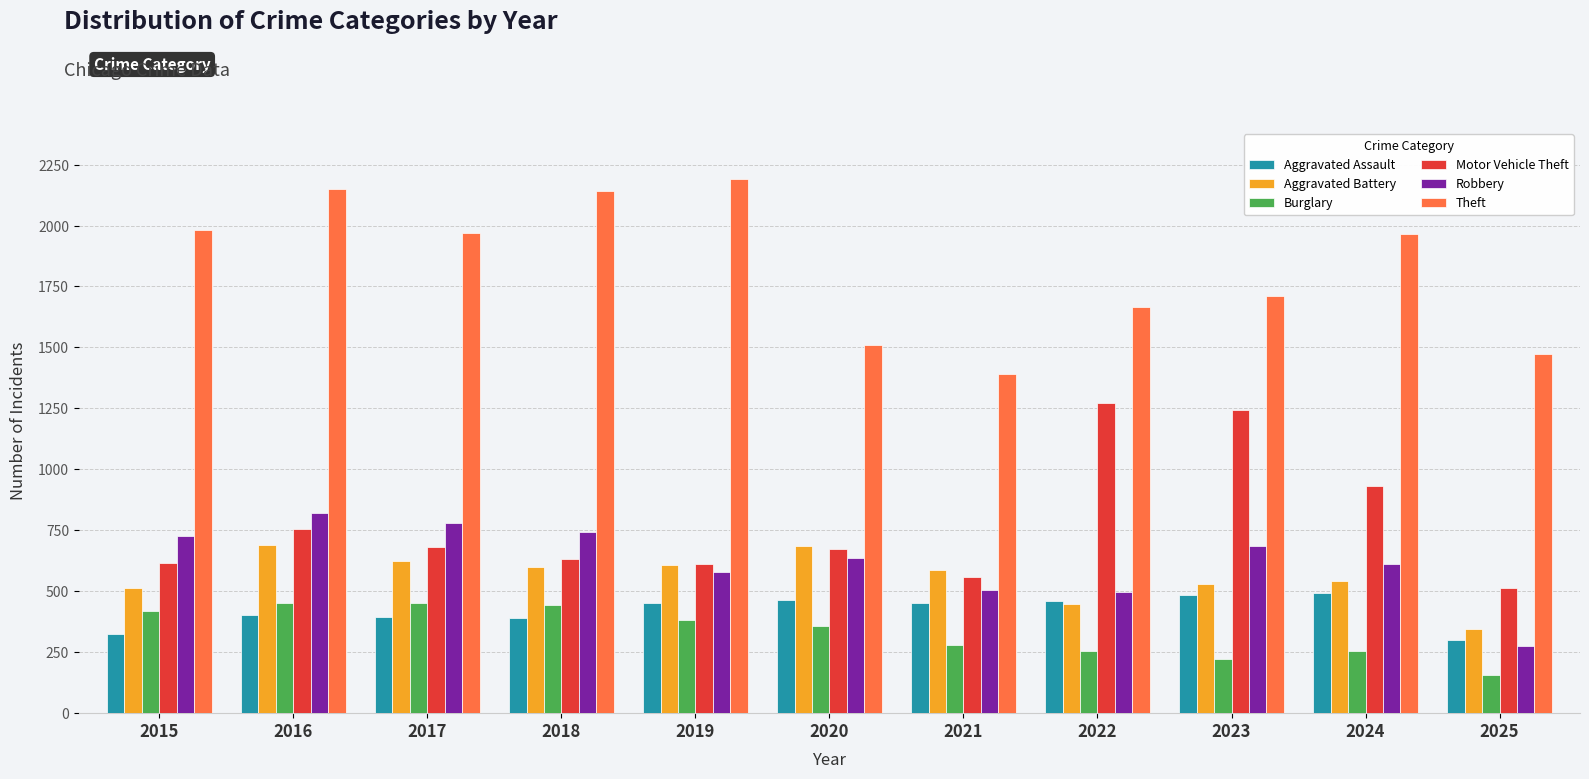

Which label corresponds to the largest value in the chart?

2019